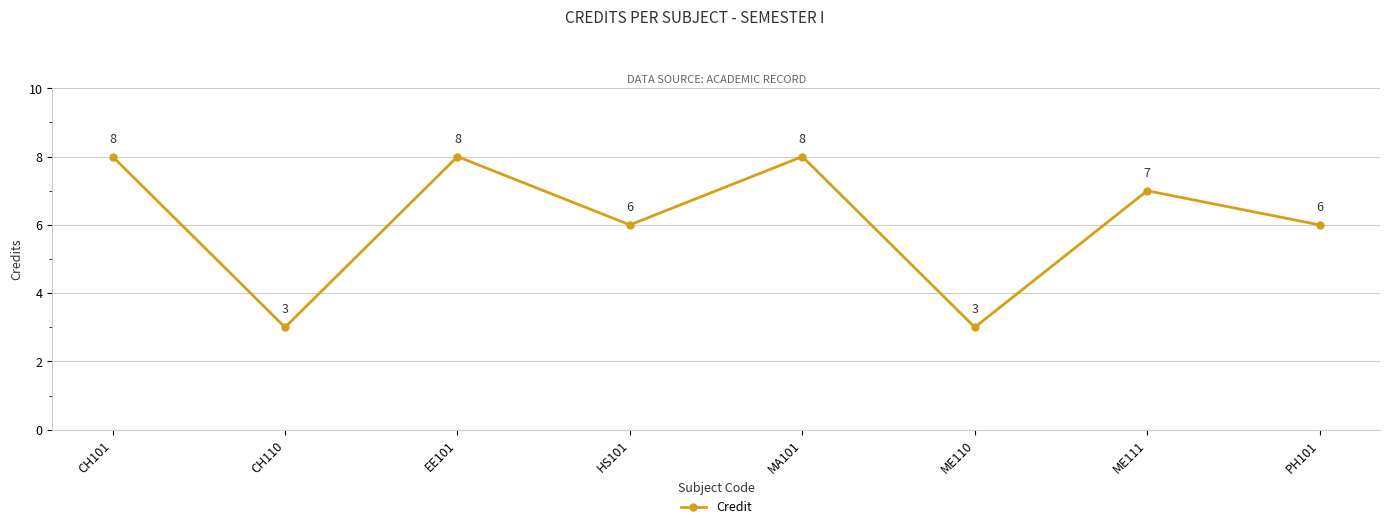

Count the values in the range 6 to 8.

6